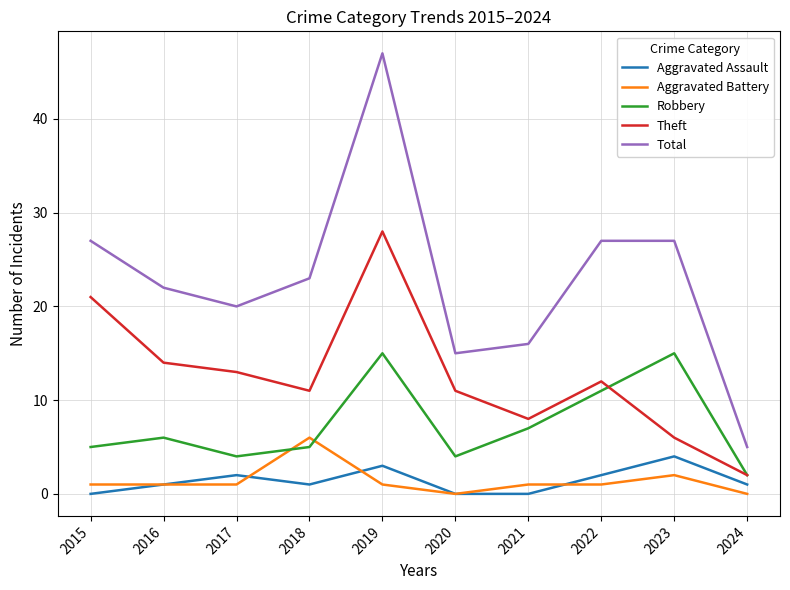

Is it true that Aggravated Battery equals 1 at 2015?

True